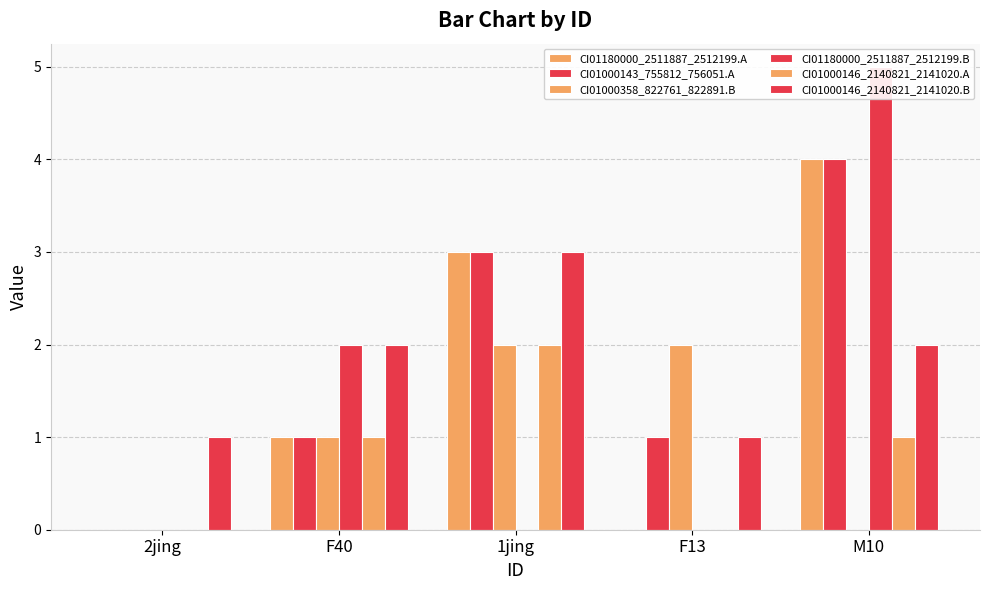

Is the value of CI01000146_2140821_2141020.A at 1jing greater than the value of CI01000146_2140821_2141020.B at F13?

Yes